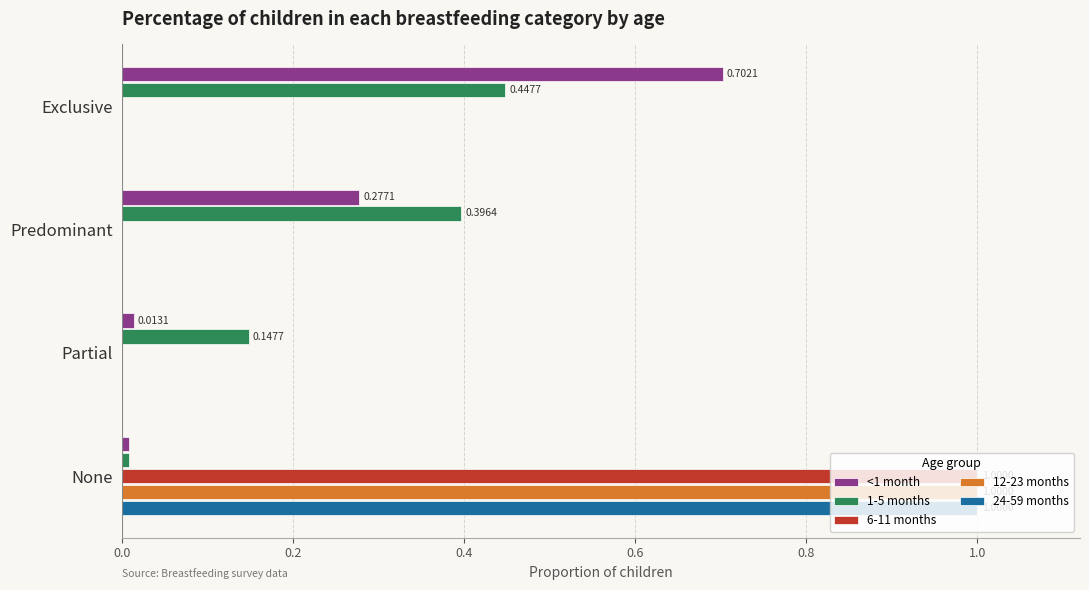

Which category has the highest value across all series?

None